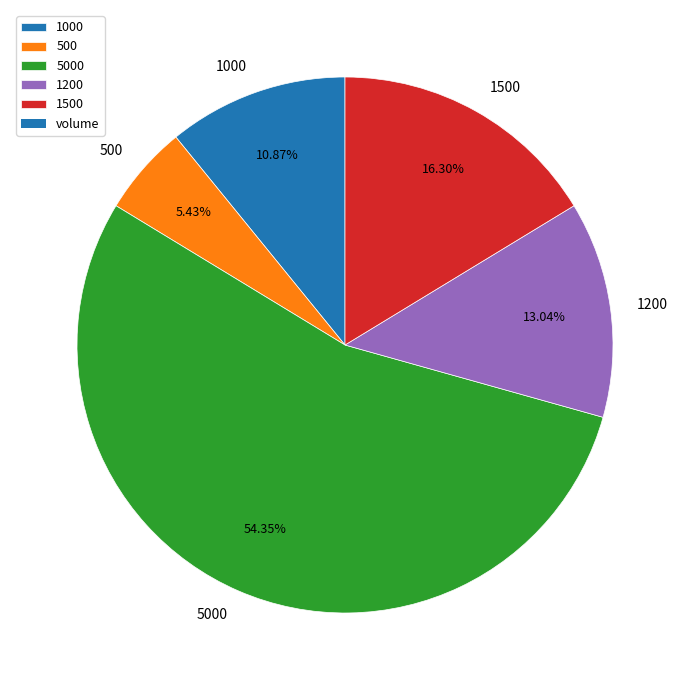

What percentage is NOT represented by 1500?

83.7%